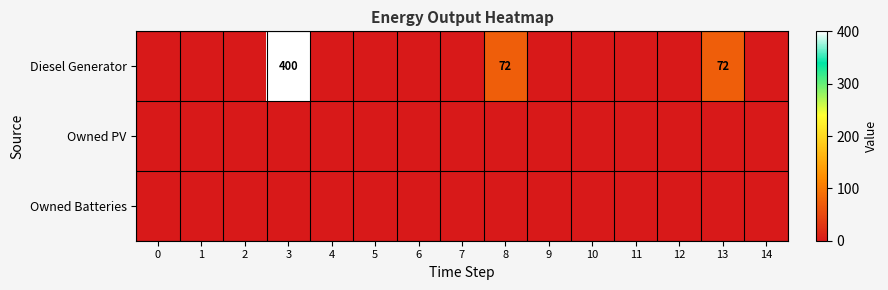

The value of Diesel Generator at 8 is 72. True or false?

True